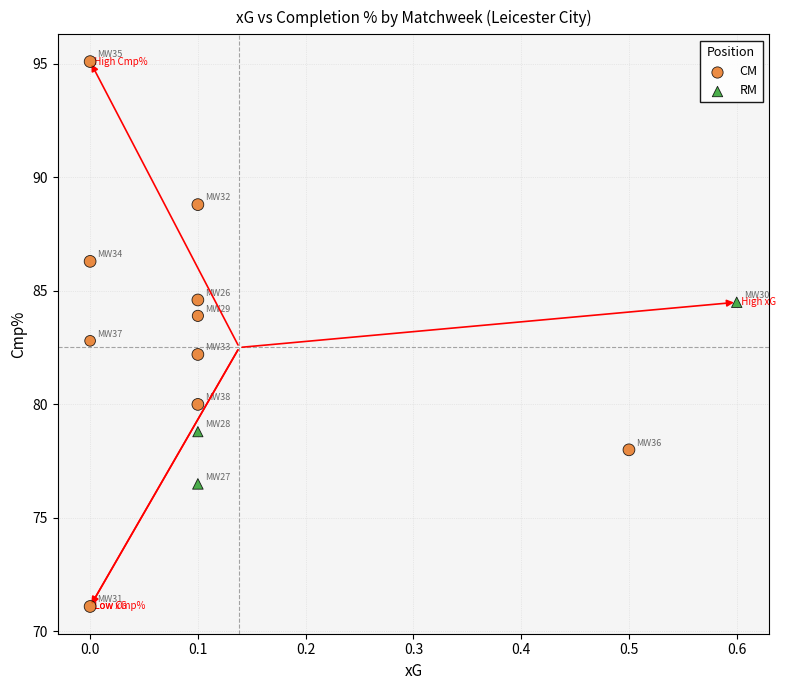

Which series reaches the maximum Y coordinate?

CM